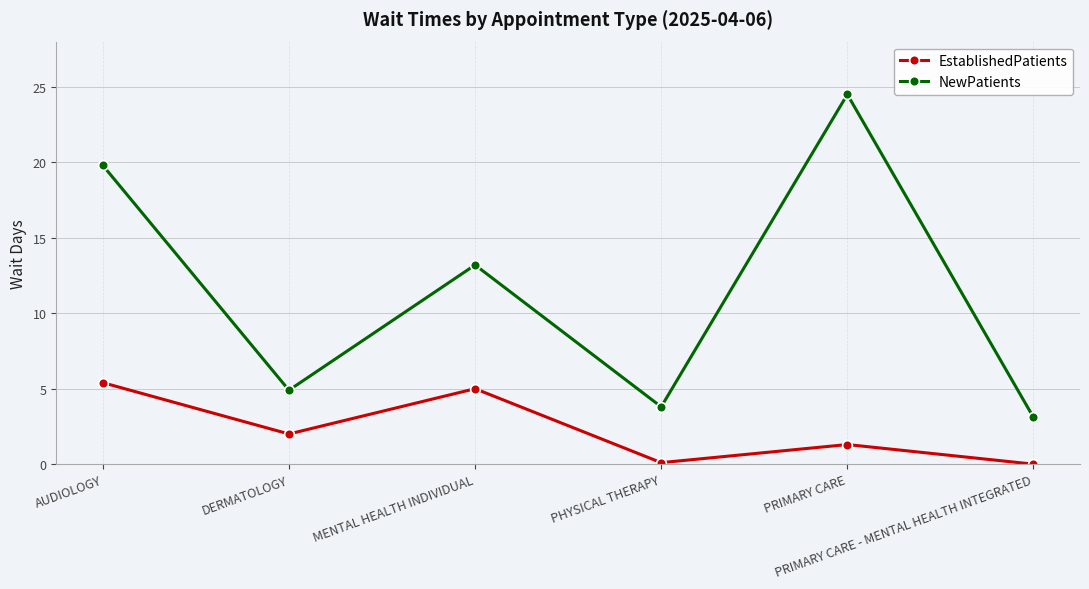

How many data points in EstablishedPatients are less than 2?

3